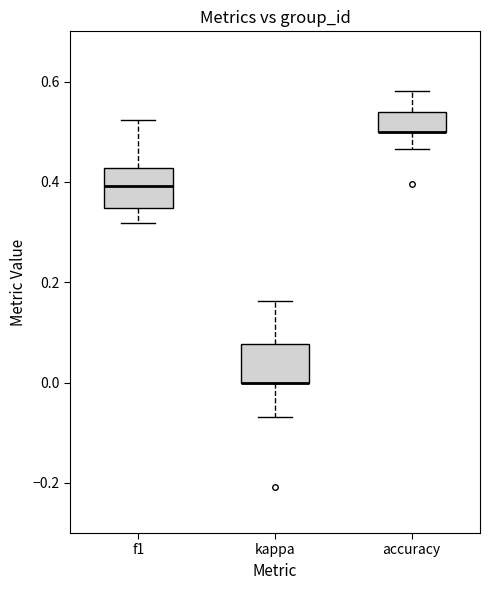

Reading left to right, transcribe this box plot: for each box, give where its median line is, the range the box spans, and where its two whiskers end, as read against the y-axis. The values are not printed on the chart, so give them approximately, as read against the axis.

f1: median 0.40, box 0.34 to 0.42, whiskers 0.32 to 0.52
kappa: median 0.00 (drawn on the box's lower edge), box 0.00 to 0.08, whiskers -0.06 to 0.16
accuracy: median 0.50 (drawn on the box's lower edge), box 0.50 to 0.54, whiskers 0.46 to 0.58